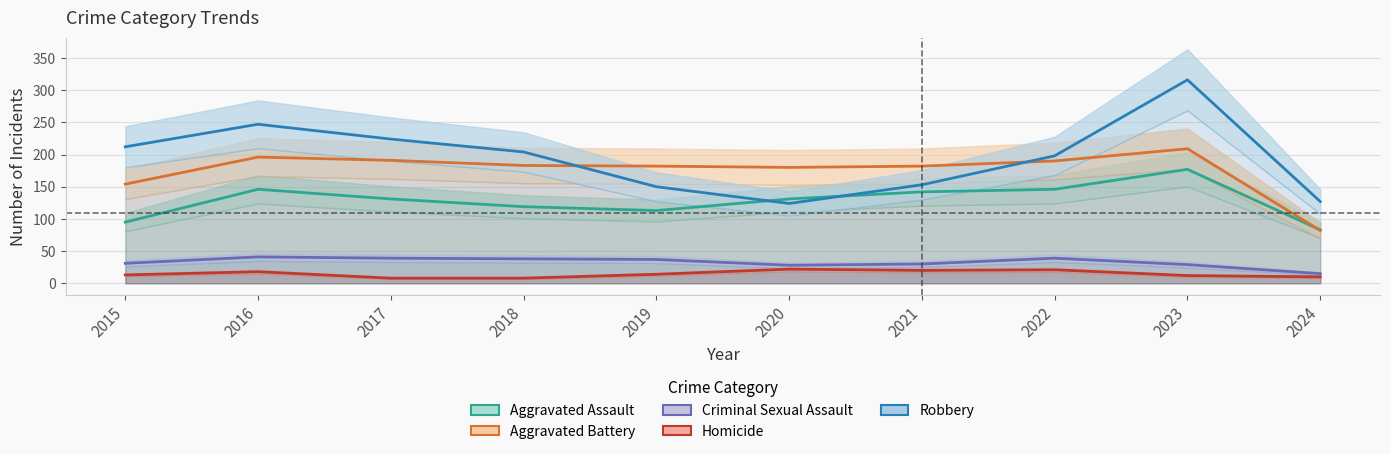

What are all the series names shown in the legend?

Aggravated Assault, Aggravated Battery, Criminal Sexual Assault, Homicide, Robbery